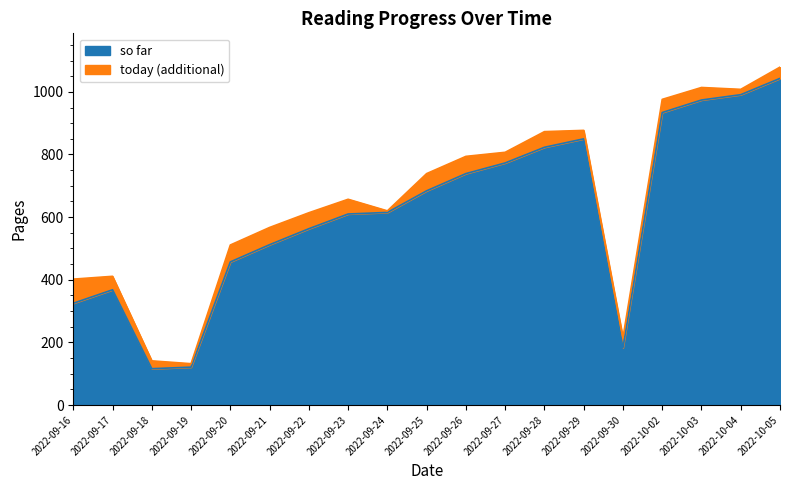

True or false: the data has more than 1 interior local peaks.

True